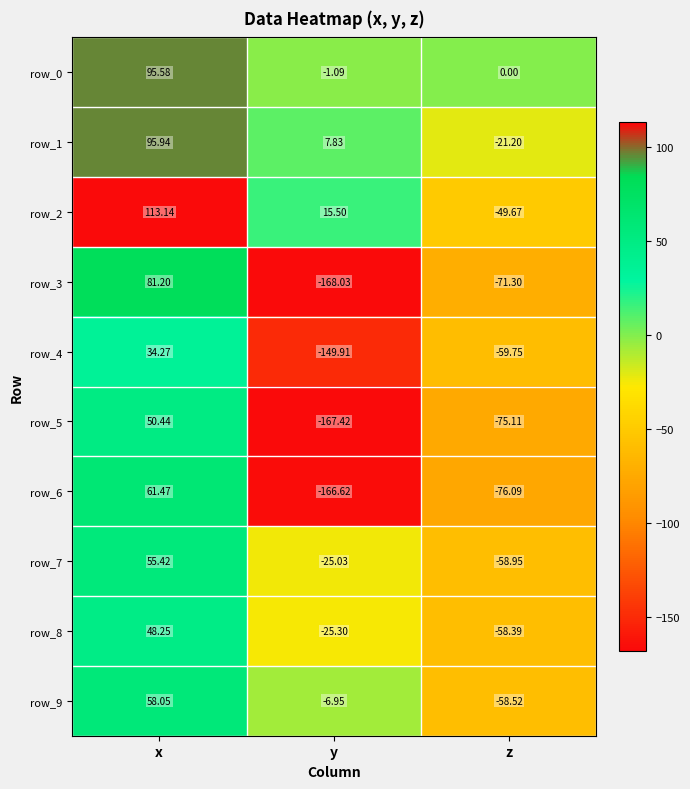

Which category has the lowest value across all series?

y